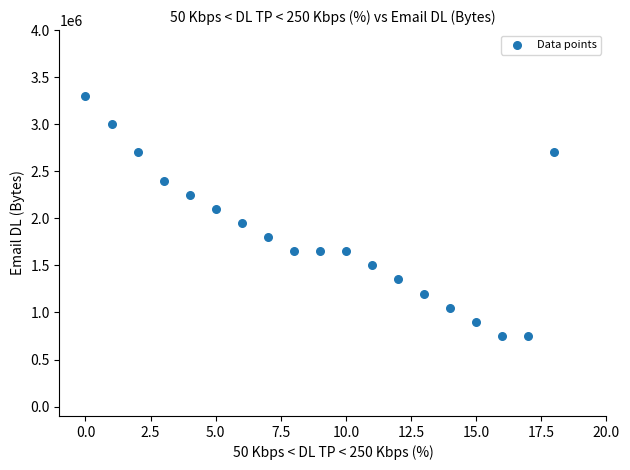

What is the range of Y values (max minus min)?

2550000